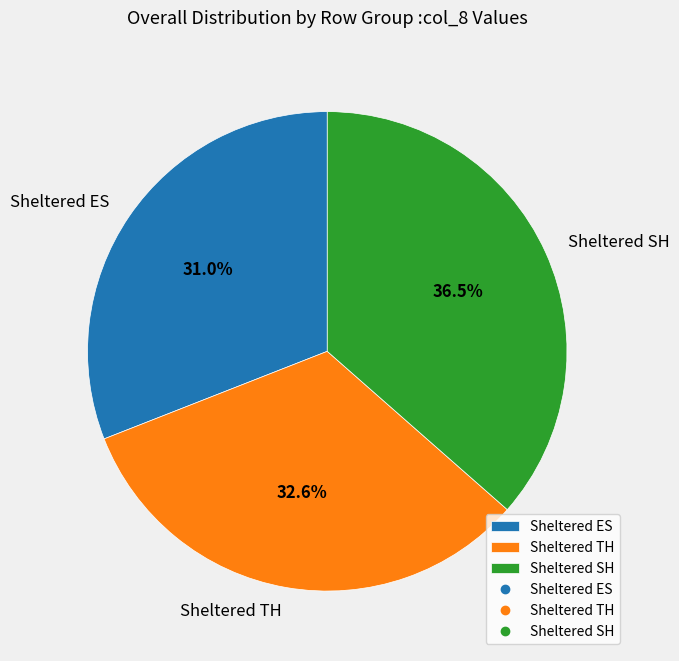

Which slice is the largest?

Sheltered SH